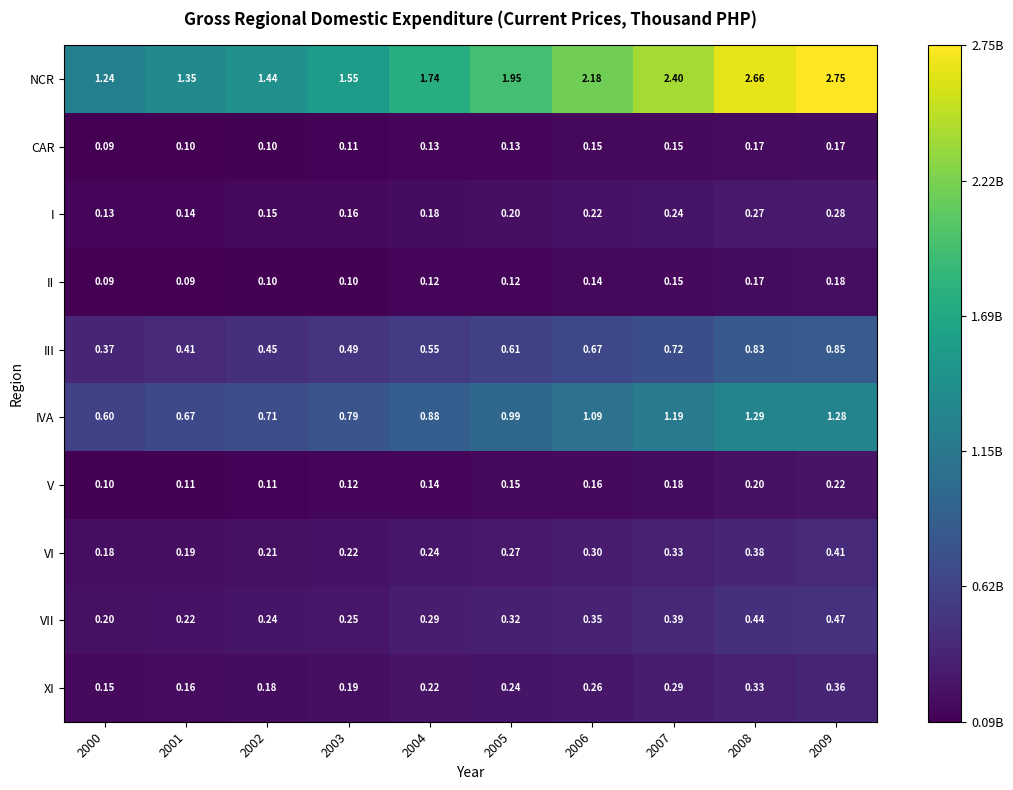

Which series changed the most between 2006 and 2007?

NCR